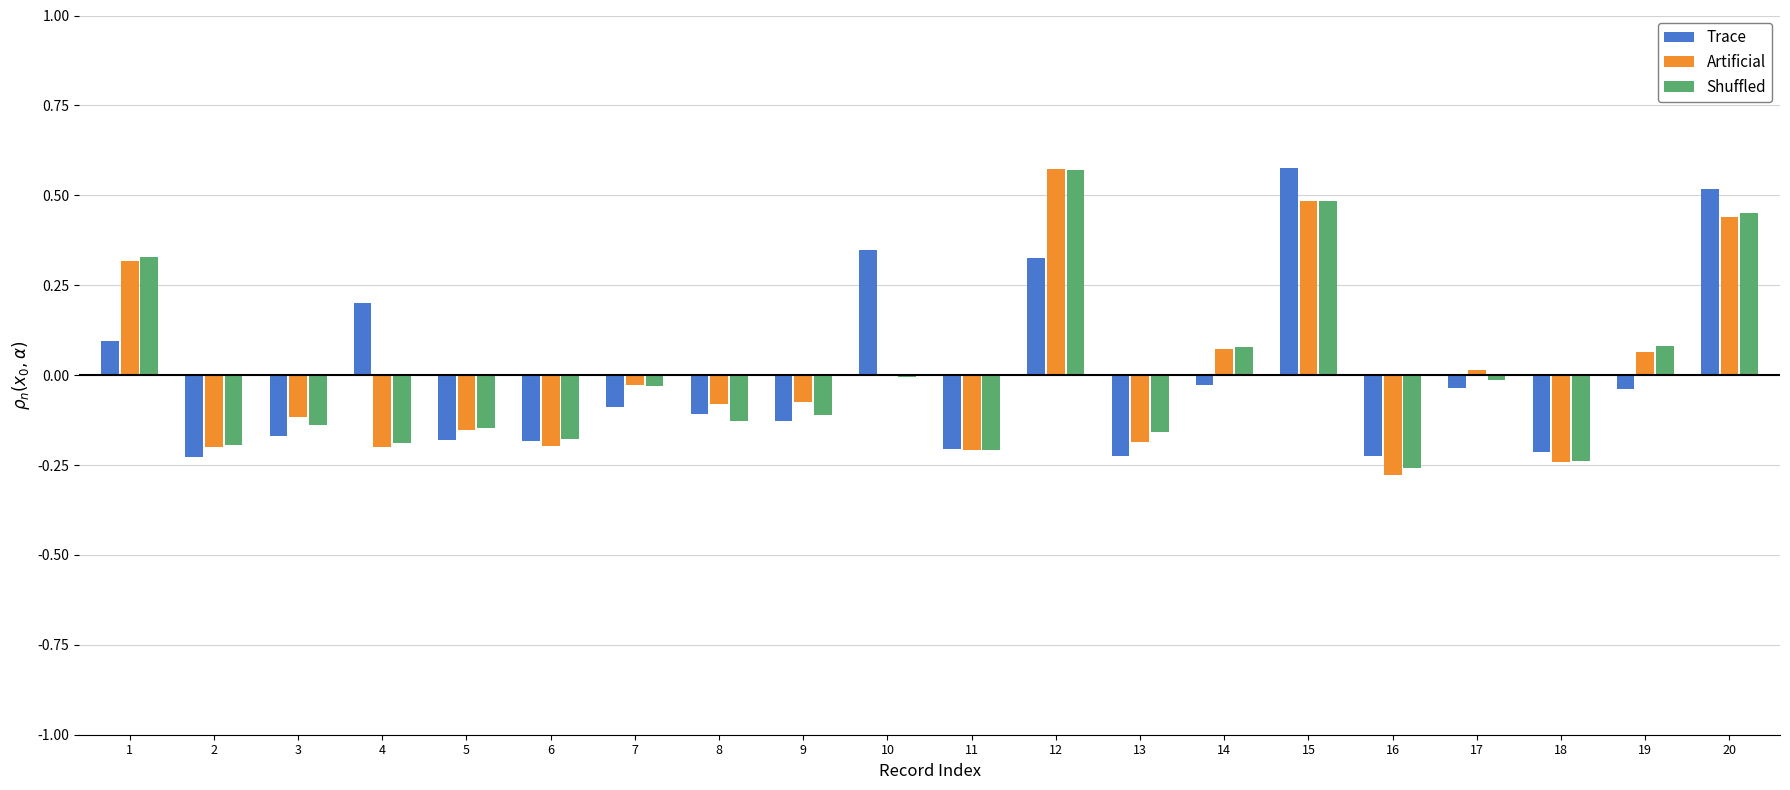

What is the difference between the Shuffled values at 12 and 13?

0.7